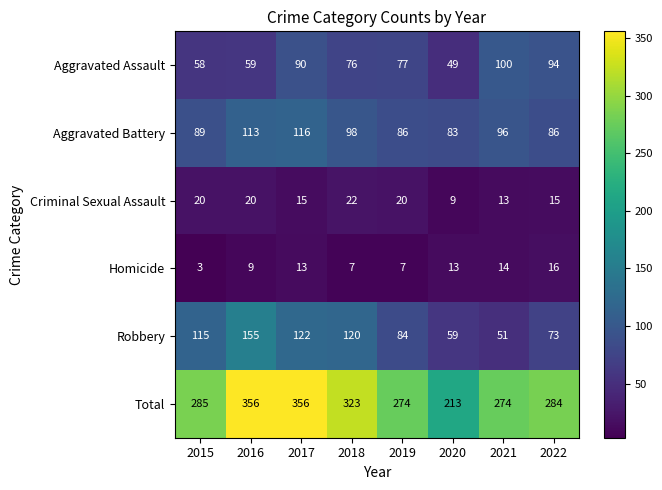

How many distinct data groups are displayed?

6